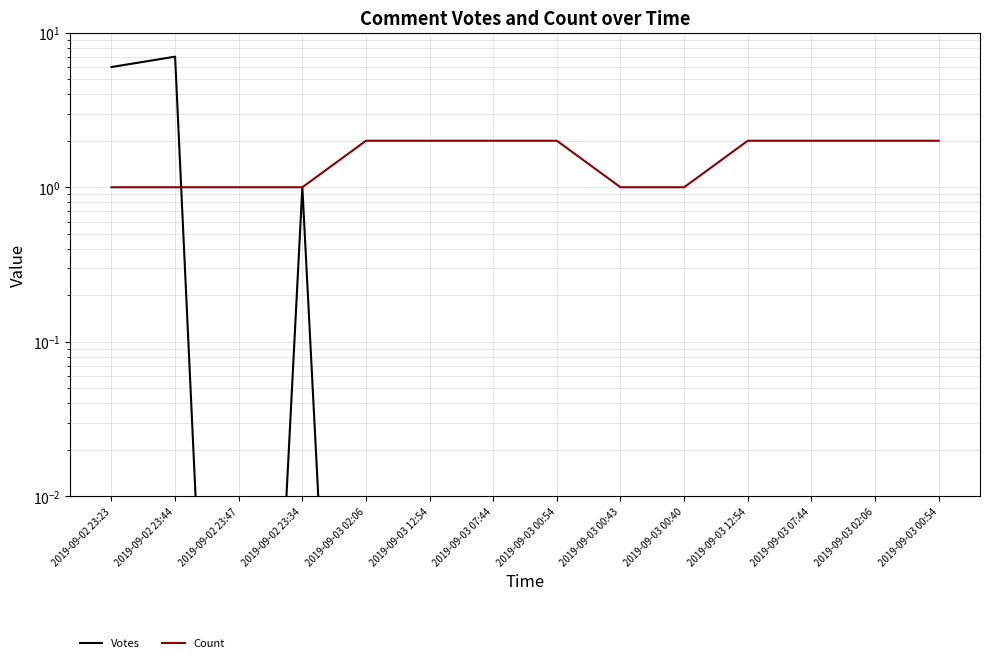

List the labels in order of Count value, smallest first.

2019-09-02 23:23, 2019-09-02 23:44, 2019-09-02 23:47, 2019-09-02 23:34, 2019-09-03 00:43, 2019-09-03 00:40, 2019-09-03 02:06, 2019-09-03 12:54, 2019-09-03 07:44, 2019-09-03 00:54, 2019-09-03 12:54, 2019-09-03 07:44, 2019-09-03 02:06, 2019-09-03 00:54